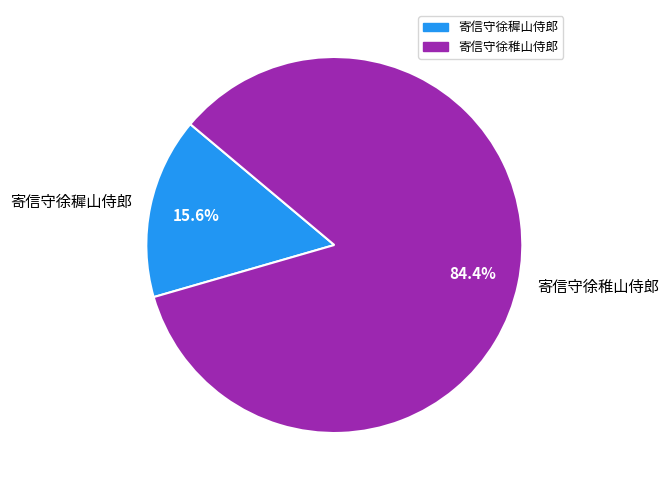

How many slices are in this pie chart?

2